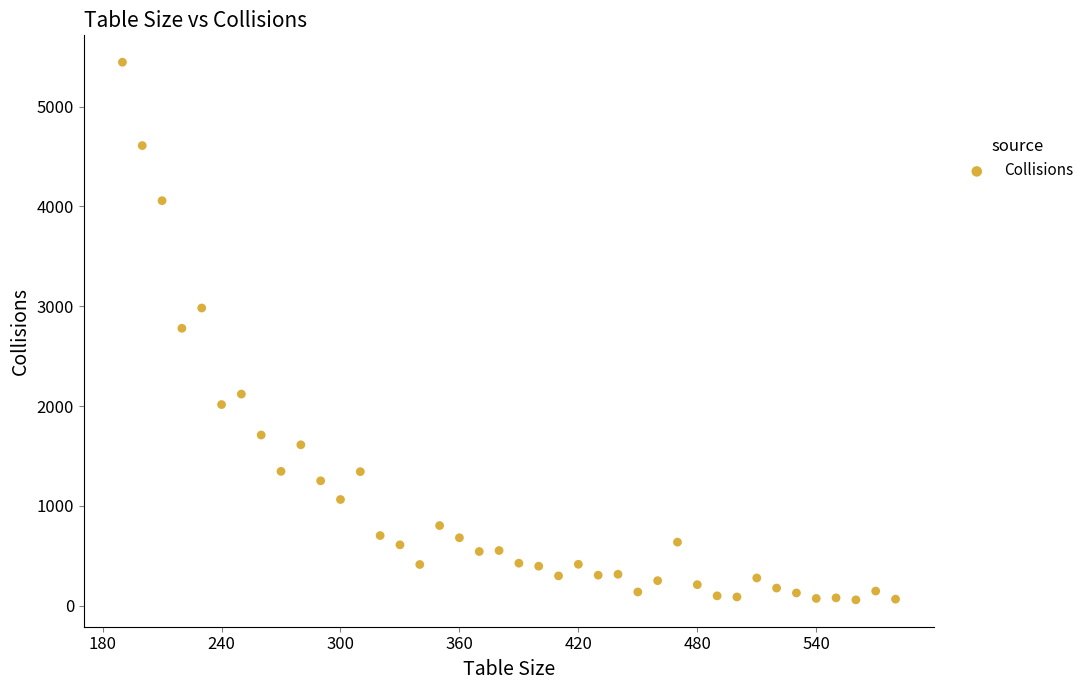

What is the range of Y values (max minus min)?

5385